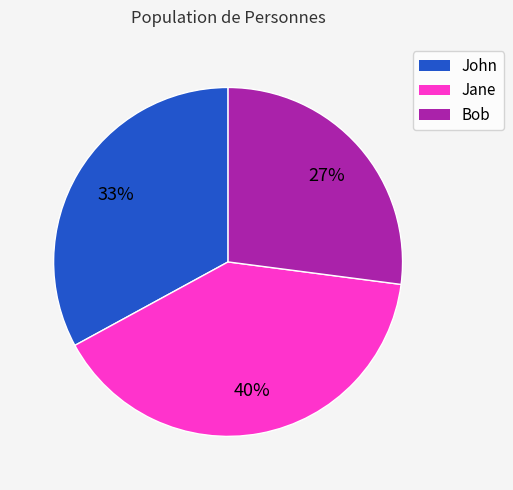

Which slice is the smallest?

Bob